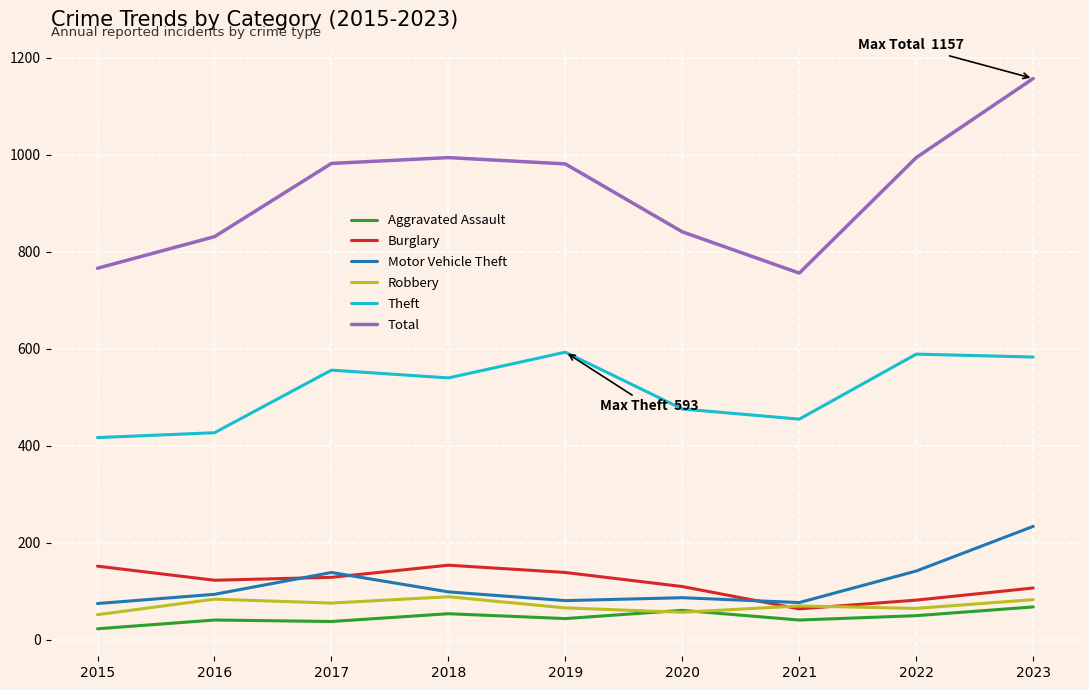

How many lines are shown in the chart?

6